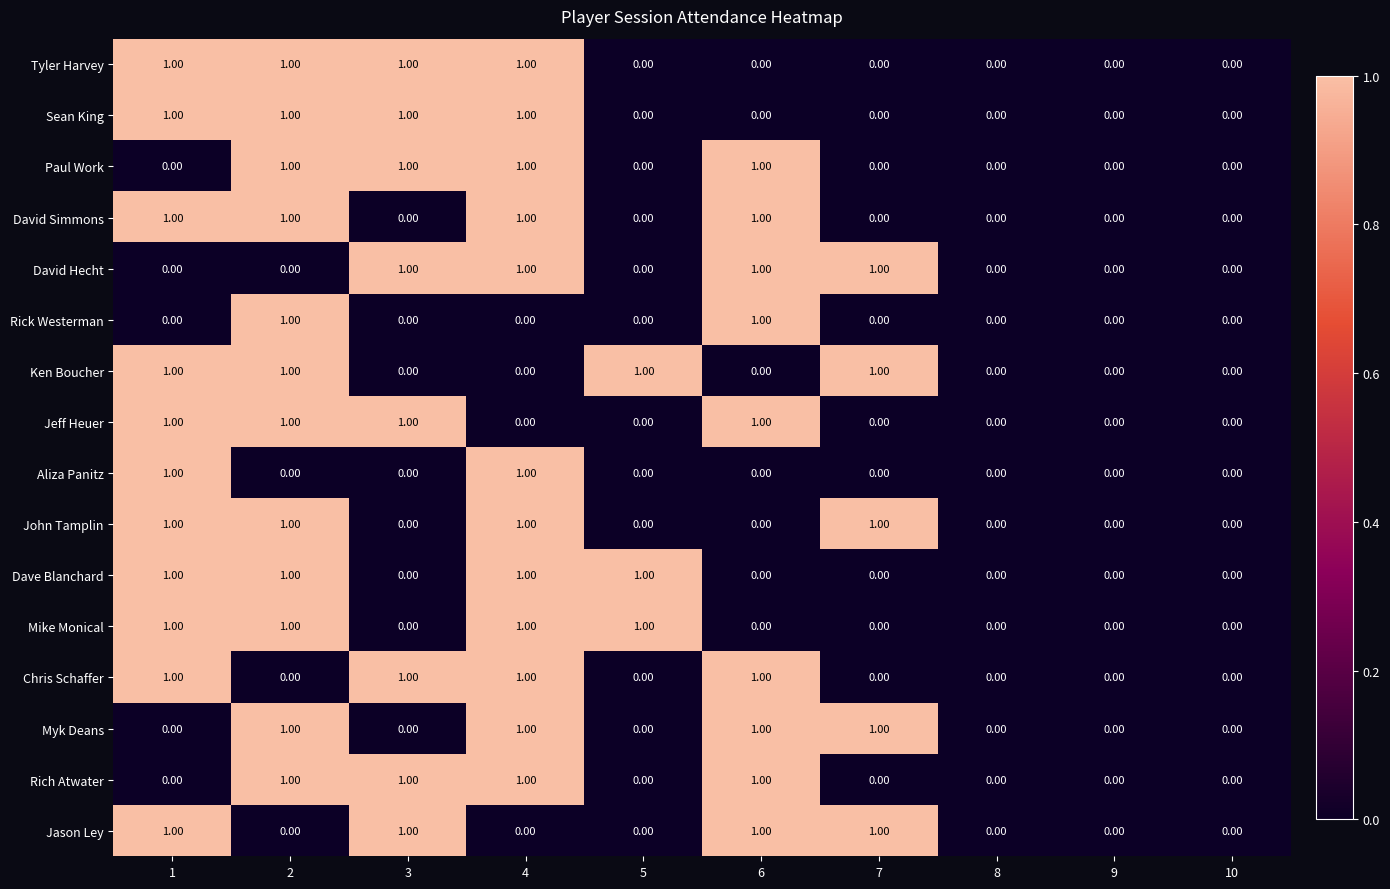

What is the sum of all Jeff Heuer values?

4